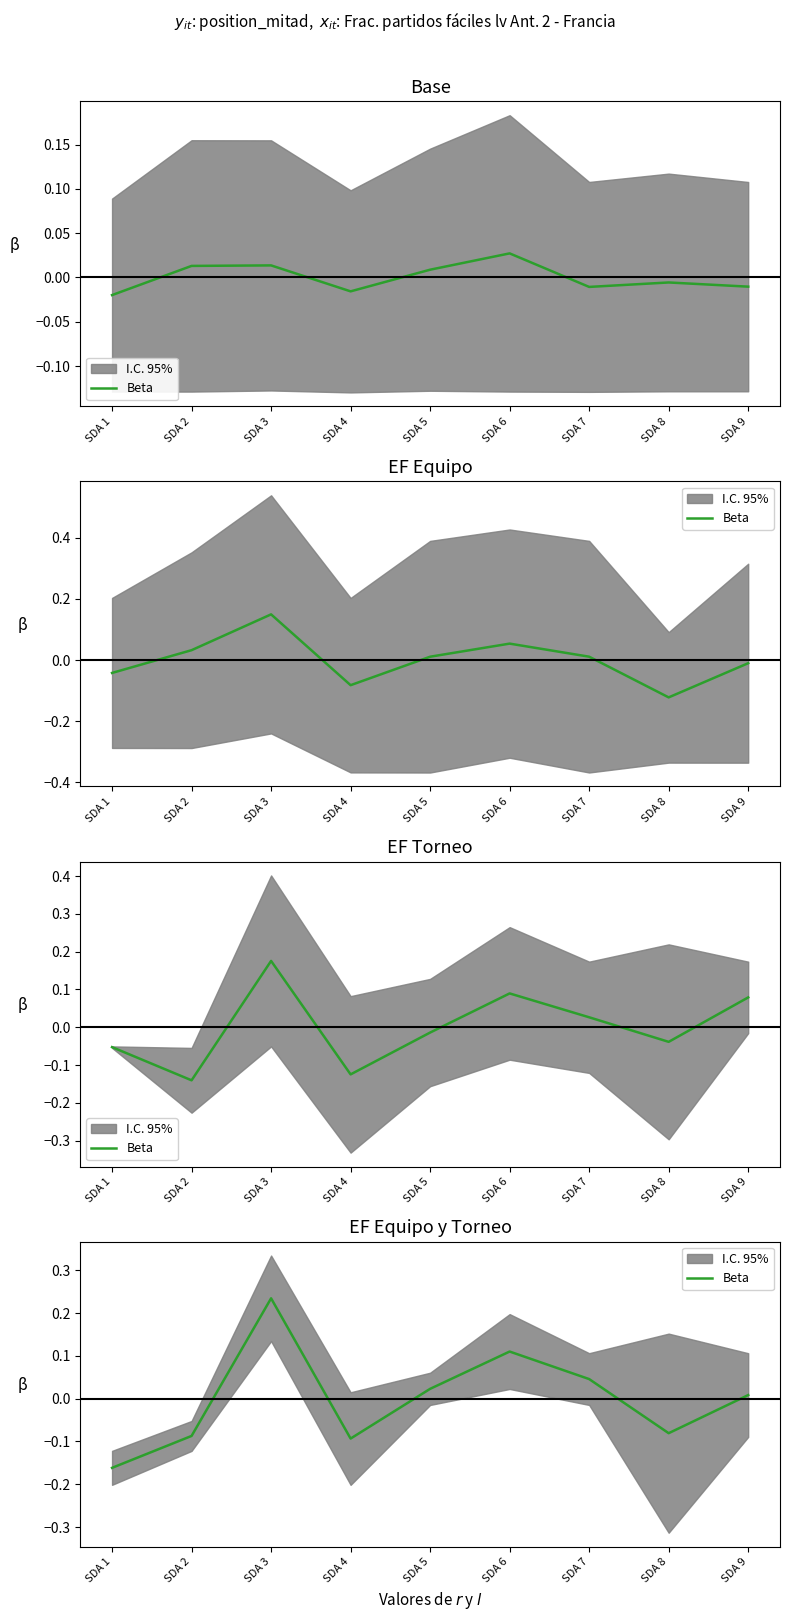

What is the difference between the maximum and minimum values?

0.4